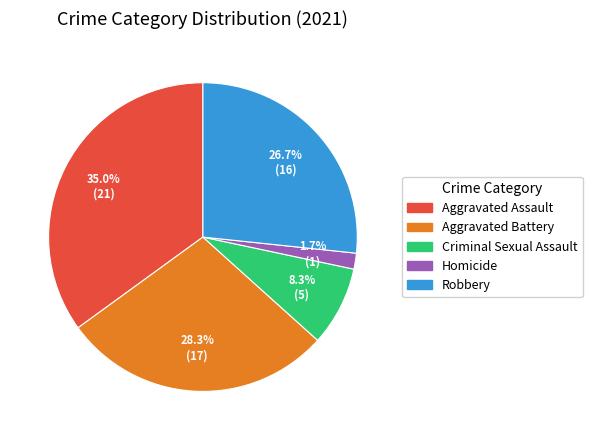

Which category has the biggest portion of the pie?

Aggravated Assault